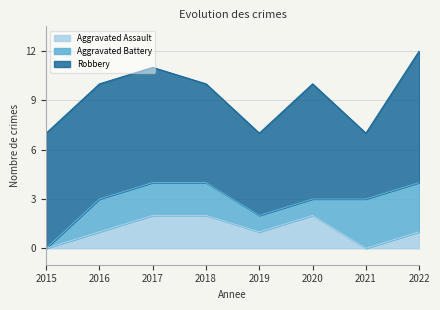

True or false: Aggravated Assault has more than 1 interior local peaks.

False